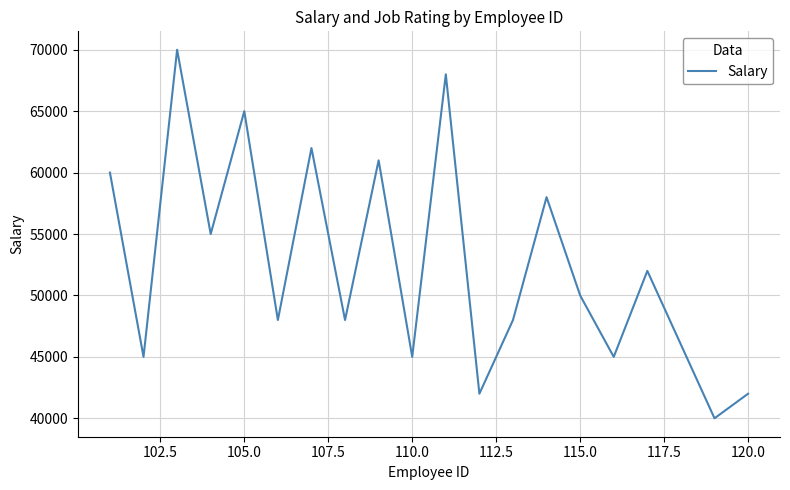

What is the smallest value displayed?

40000